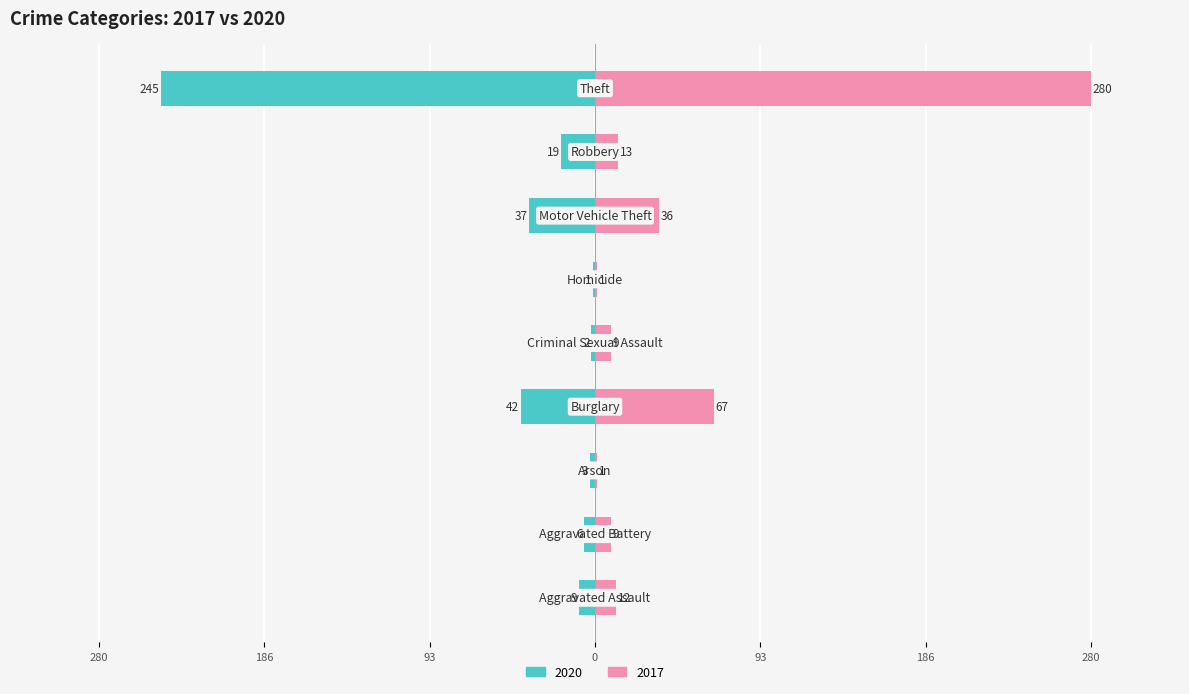

What value does the 2020 series have at Motor Vehicle Theft, to the nearest 10?

-40